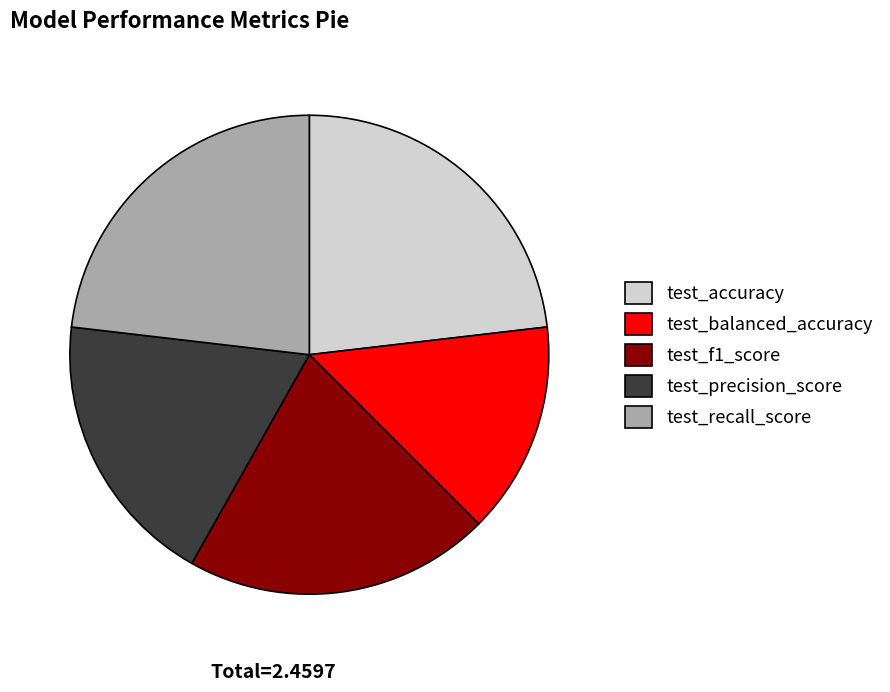

Which category has the smallest portion of the pie?

test_balanced_accuracy